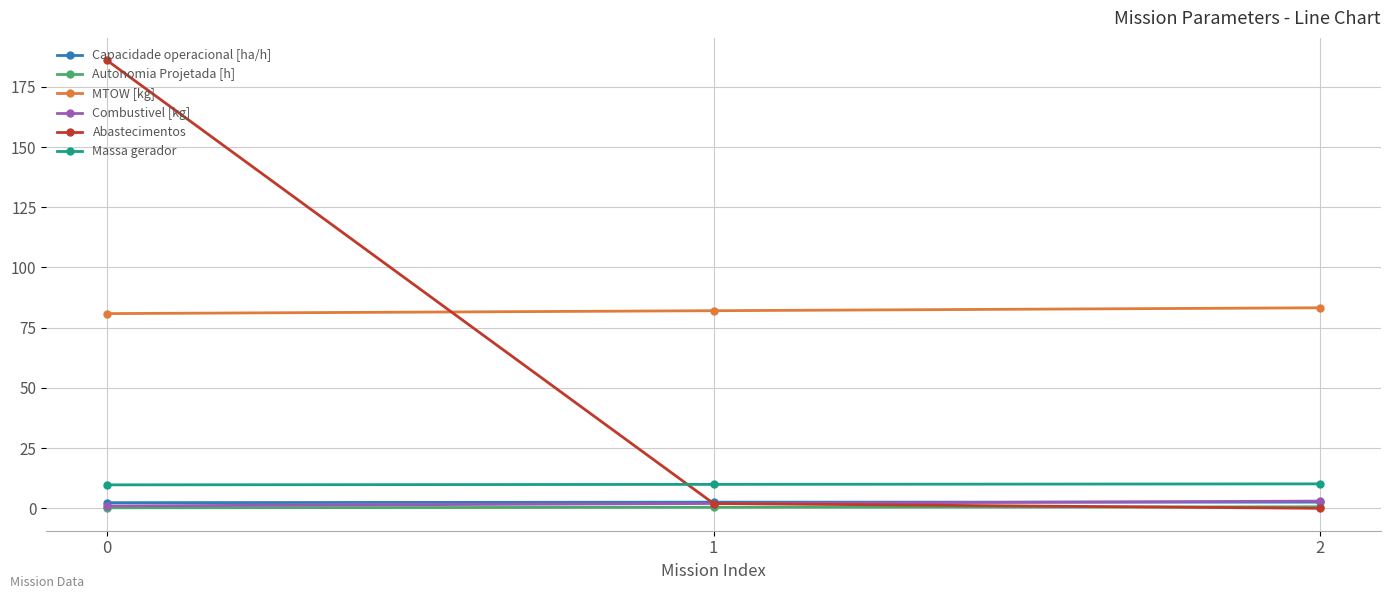

Which series has the largest total across all categories?

MTOW [kg]